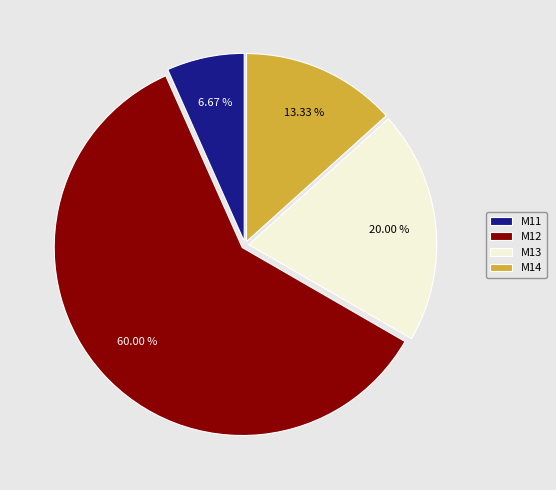

Is the sum of M12 and M13 greater than half?

Yes